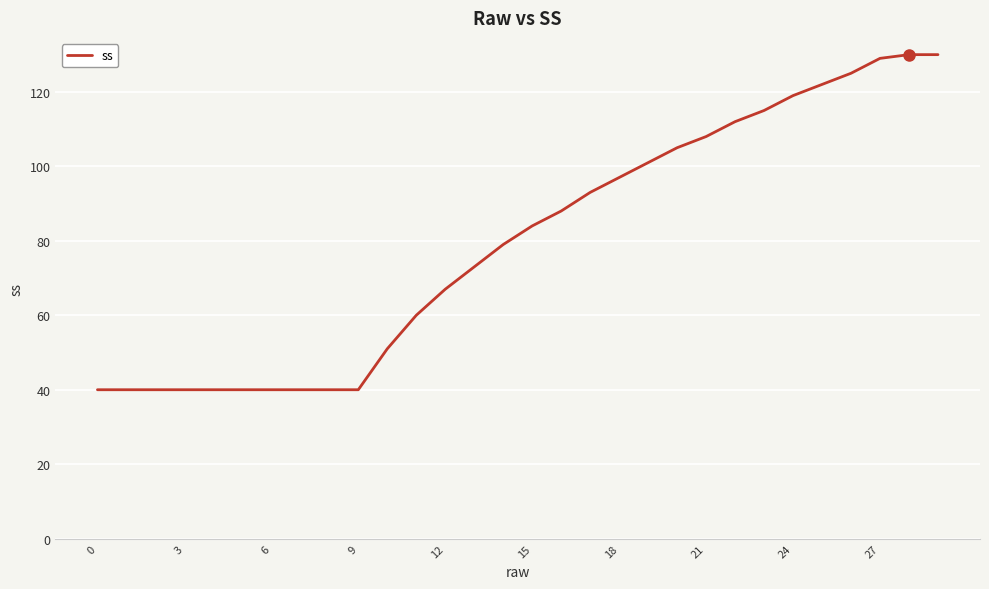

What is the smallest value displayed?

40